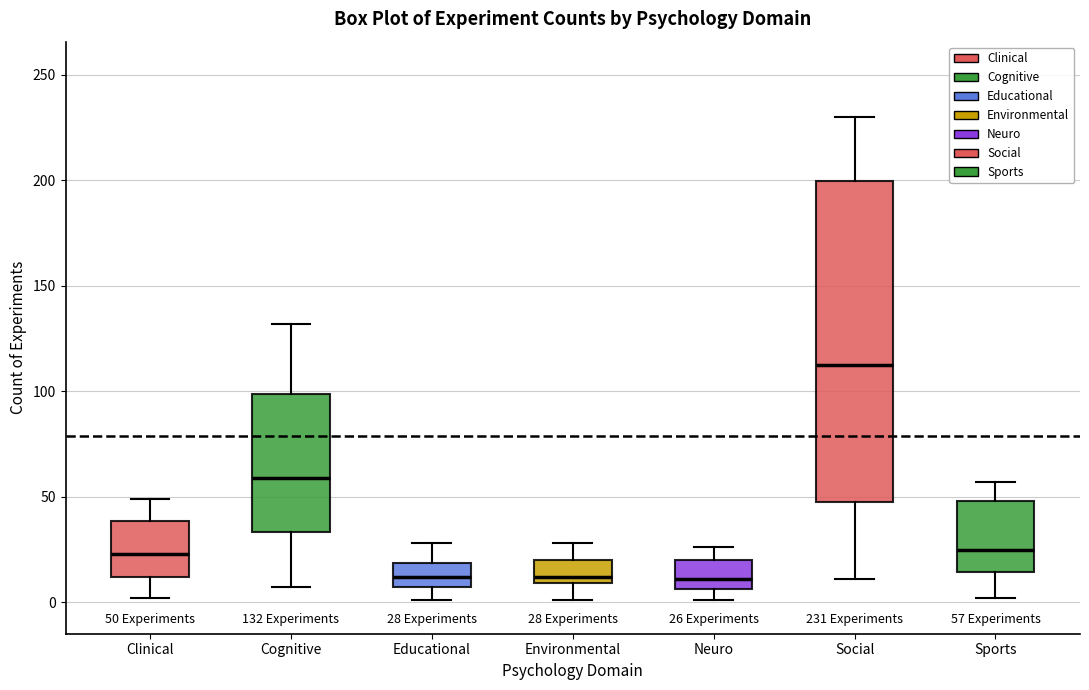

Comparing the boxes themselves (not the whiskers), which one is the tallest?

Social